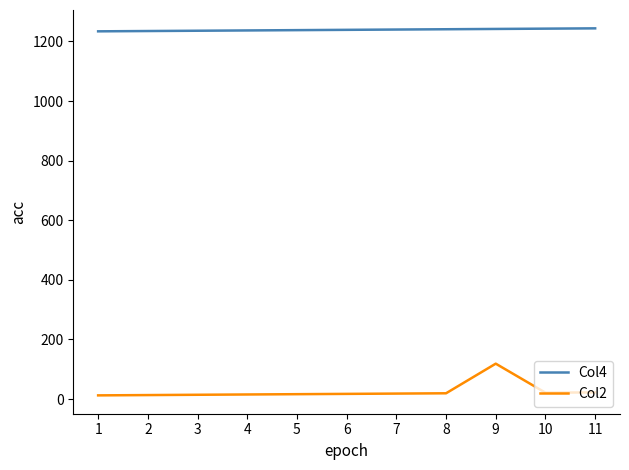

What is the maximum value for Col4?

1244.0